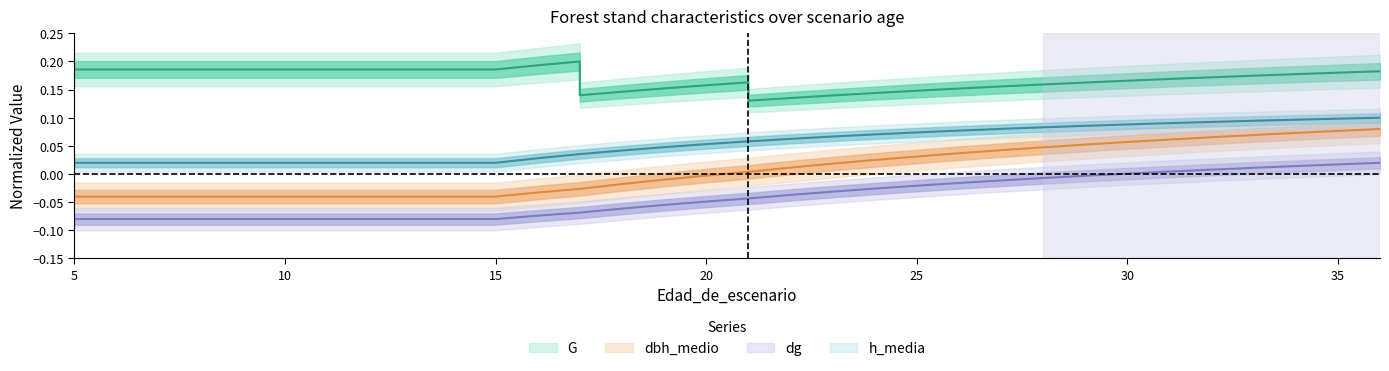

What is the maximum value shown in the chart?

0.2